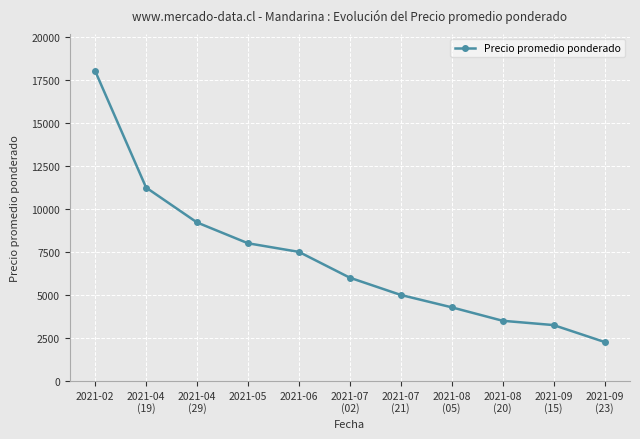

Approximately how many times larger is the value at 2021-09
(15) compared to 2021-07
(02)?

0.5